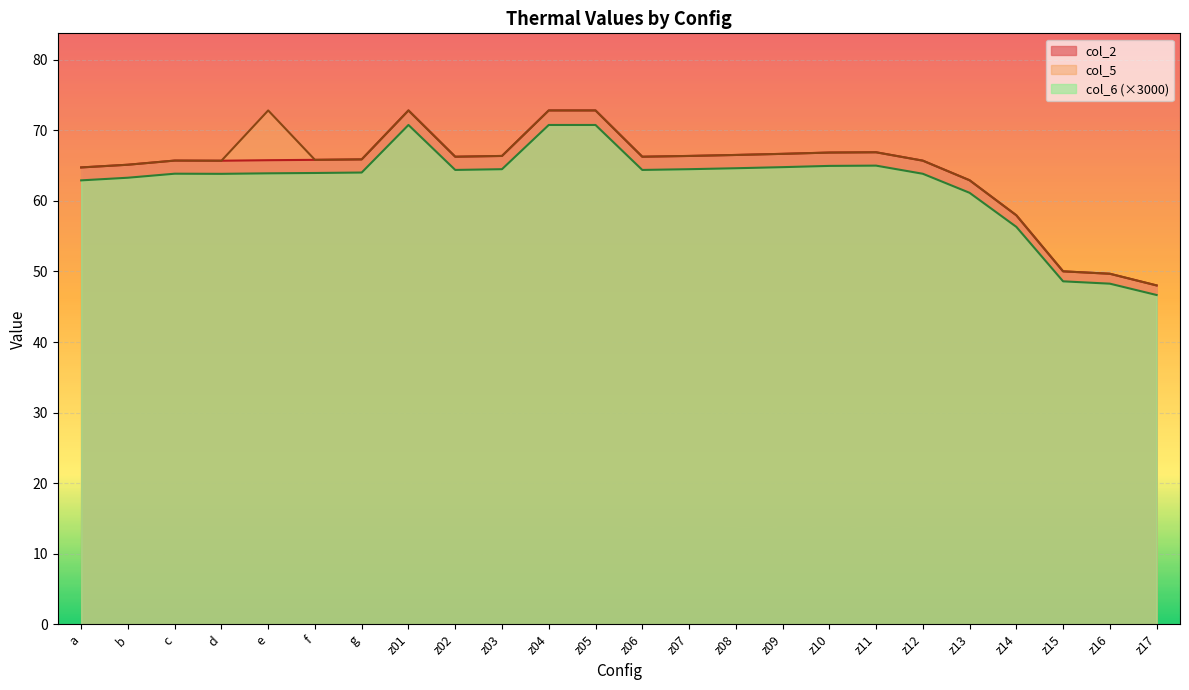

Which series has the widest spread of values?

col_2